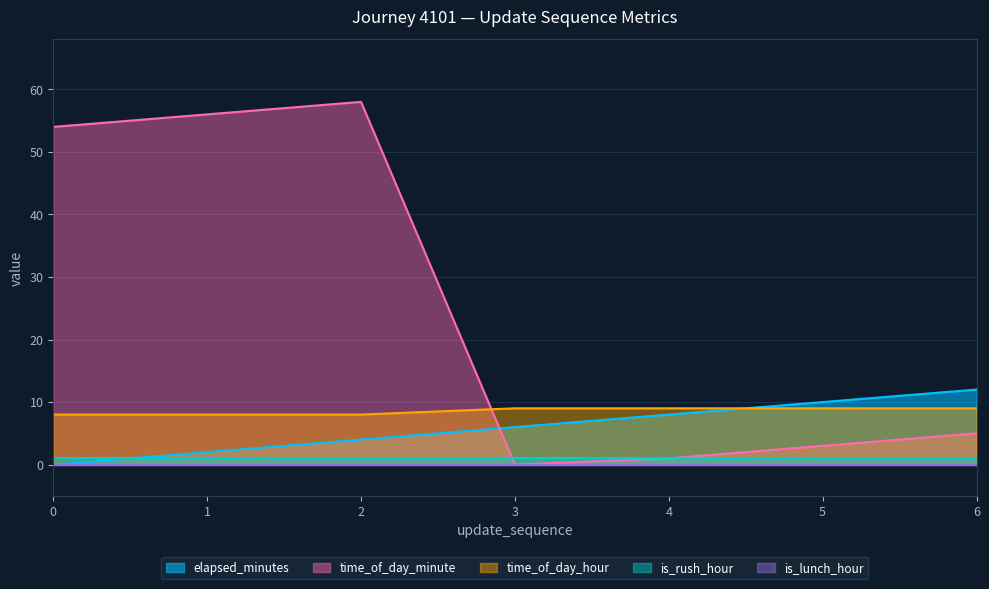

Rank the categories by elapsed_minutes value from lowest to highest.

0, 1, 2, 3, 4, 5, 6